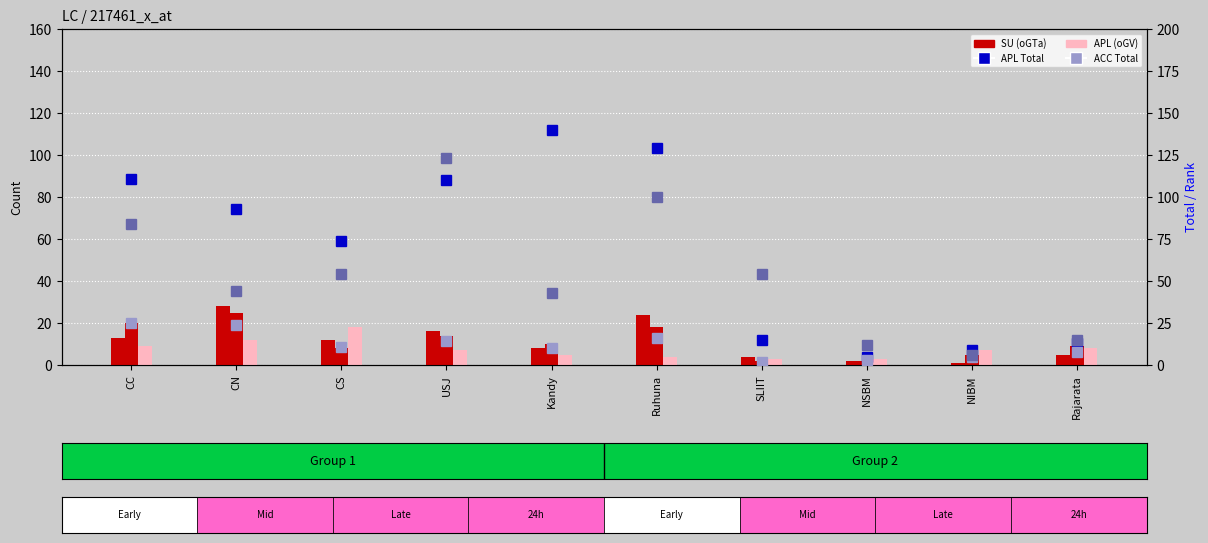

Reading right to left, extract all data points from this chart.

SU (oGTa): 5	1	2	4	24	8	16	12	28	13
APD Total: 9	5	2	2	18	10	14	8	25	20
APL (oGV): 8	7	3	3	4	5	7	18	12	9
APL Total: 13	9	5	15	129	140	110	74	93	111
ACC Total: 8	5	3	2	16	10	14	11	24	25
SU (oGV): 15	6	12	54	100	43	123	54	44	84